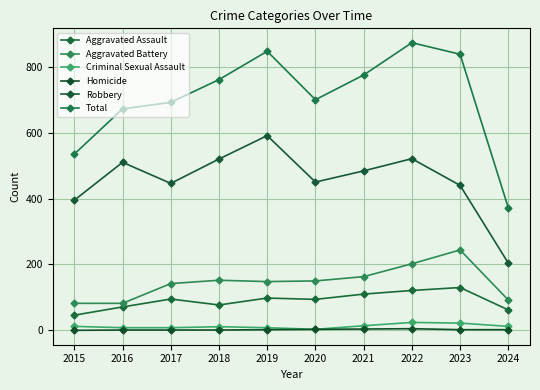

Which series has the largest total across all categories?

Total